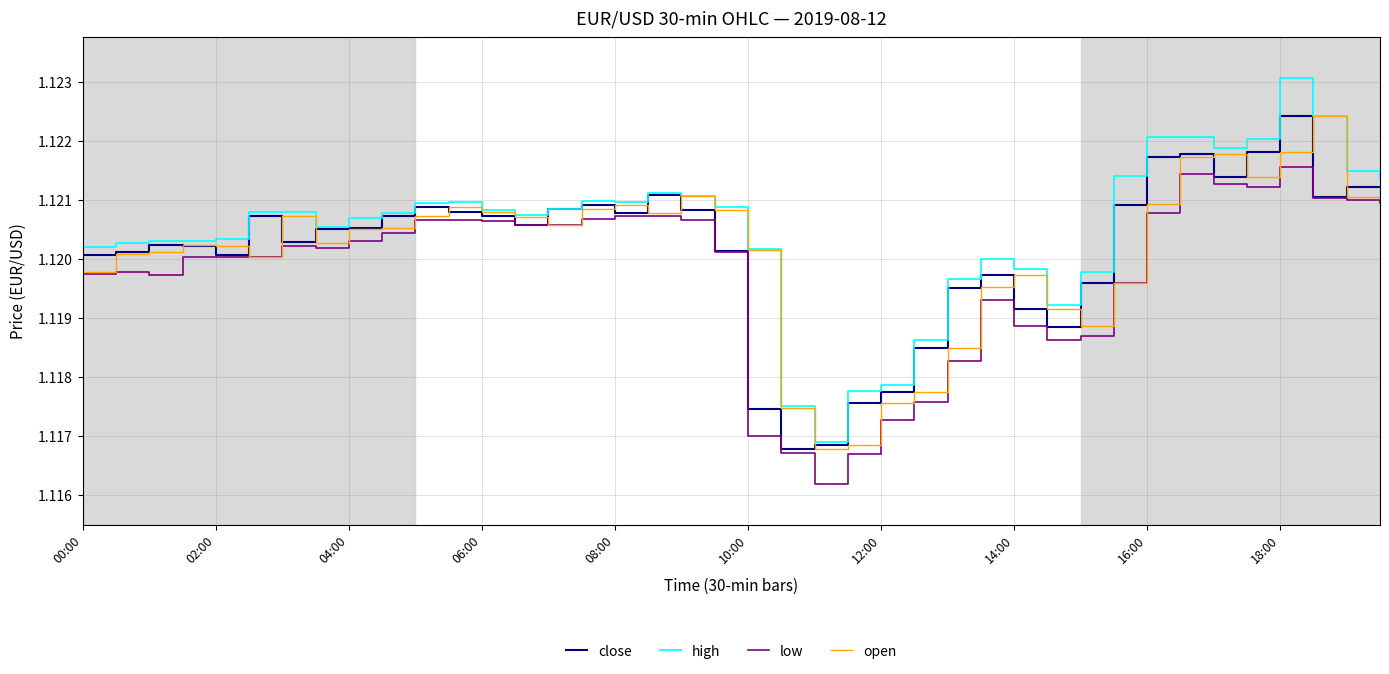

Which series has the largest range (max minus min)?

high